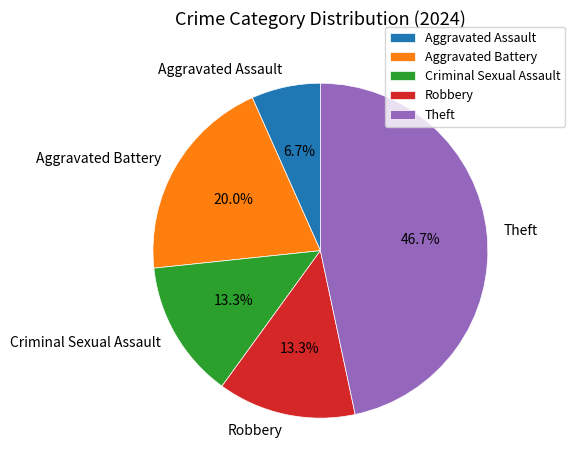

How many segments does this pie chart have?

5